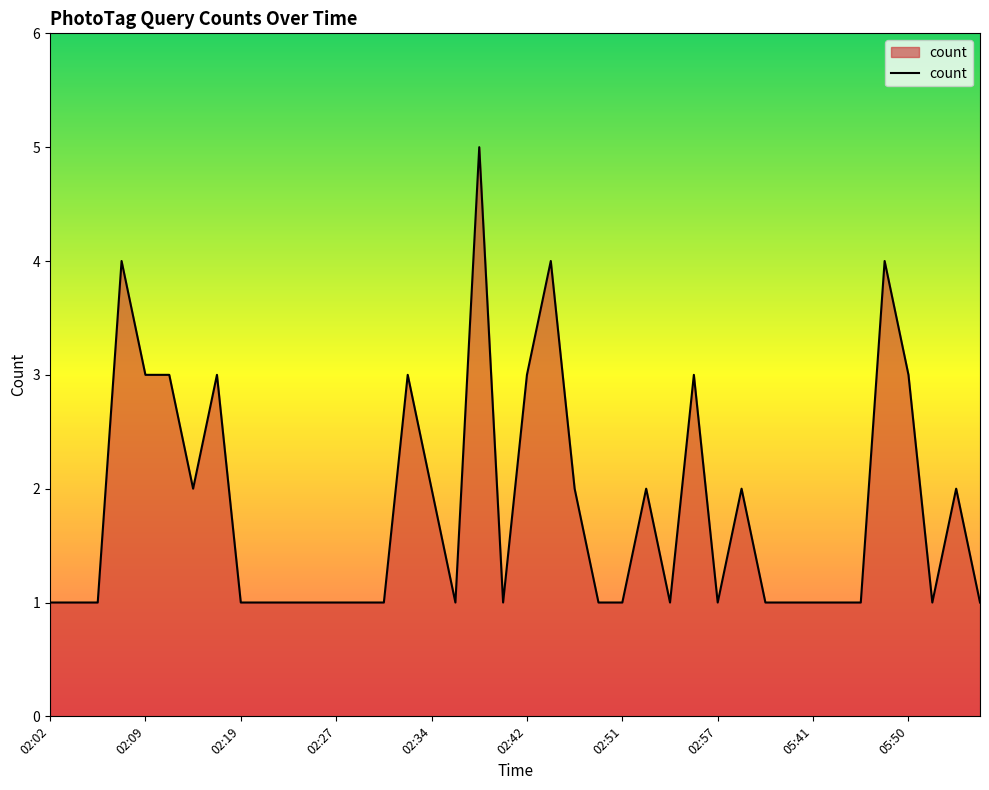

What is the difference between the maximum and minimum values?

4